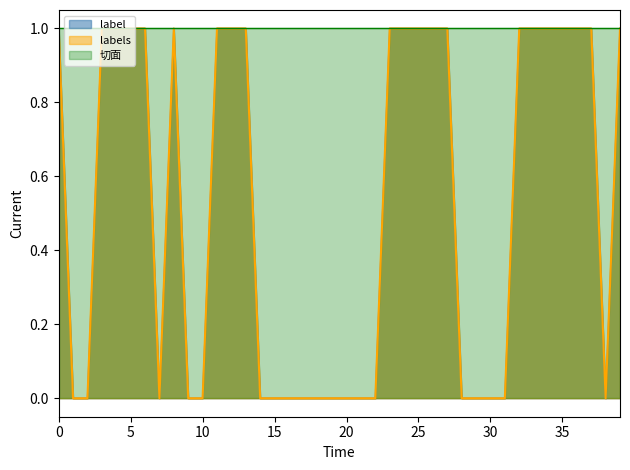

True or false: 切面 and labels intersect in this chart.

False